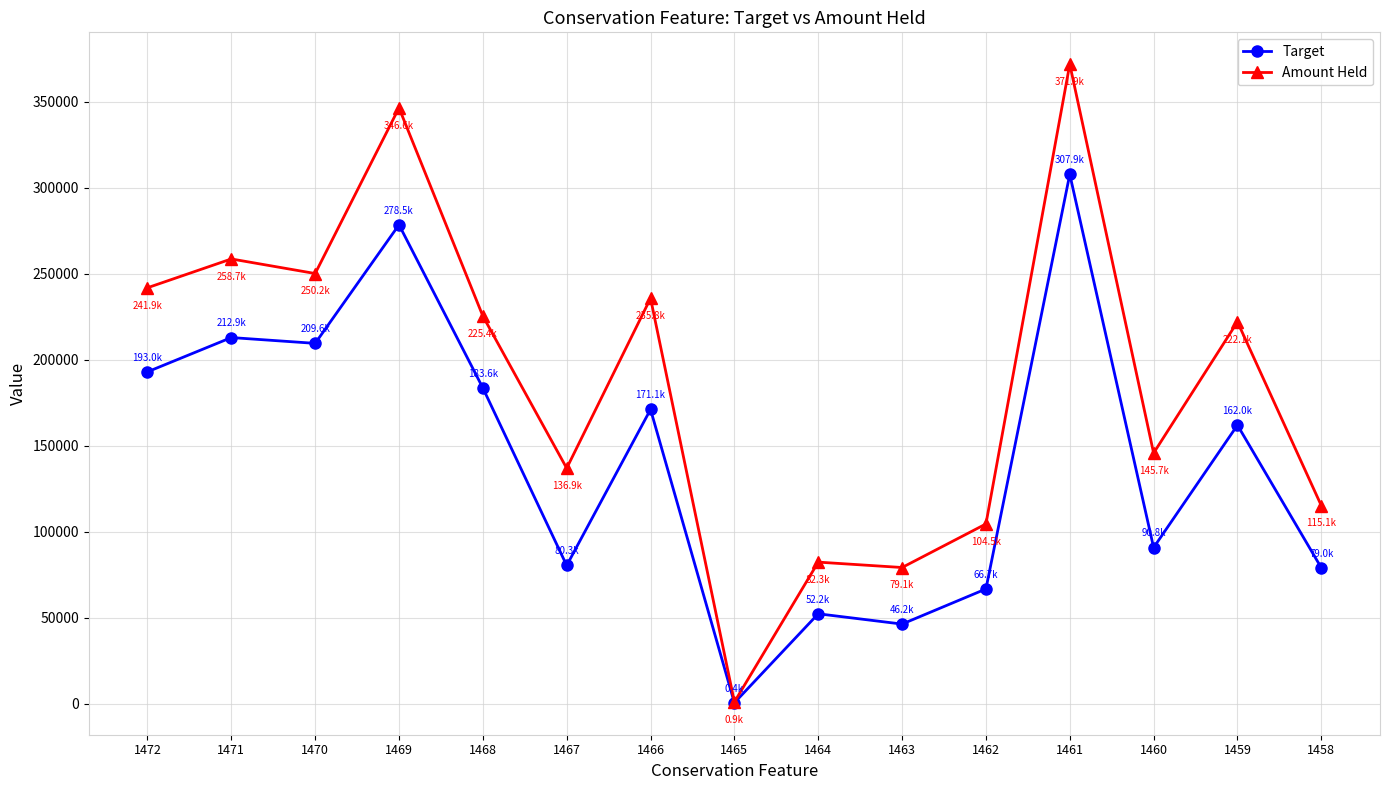

Where does the Target series first go above 161981?

1472